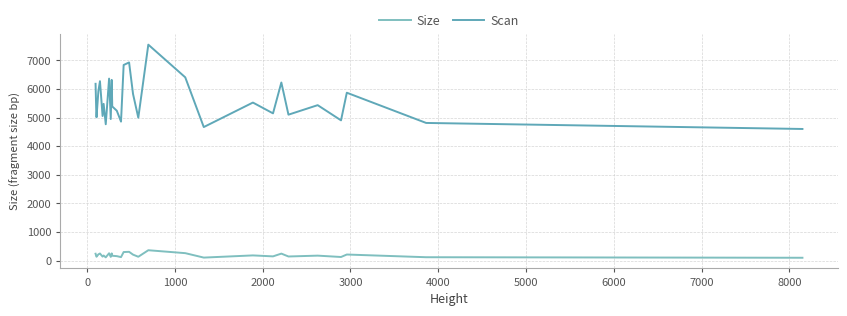

At how many categories does at least one series exceed 7412?

1